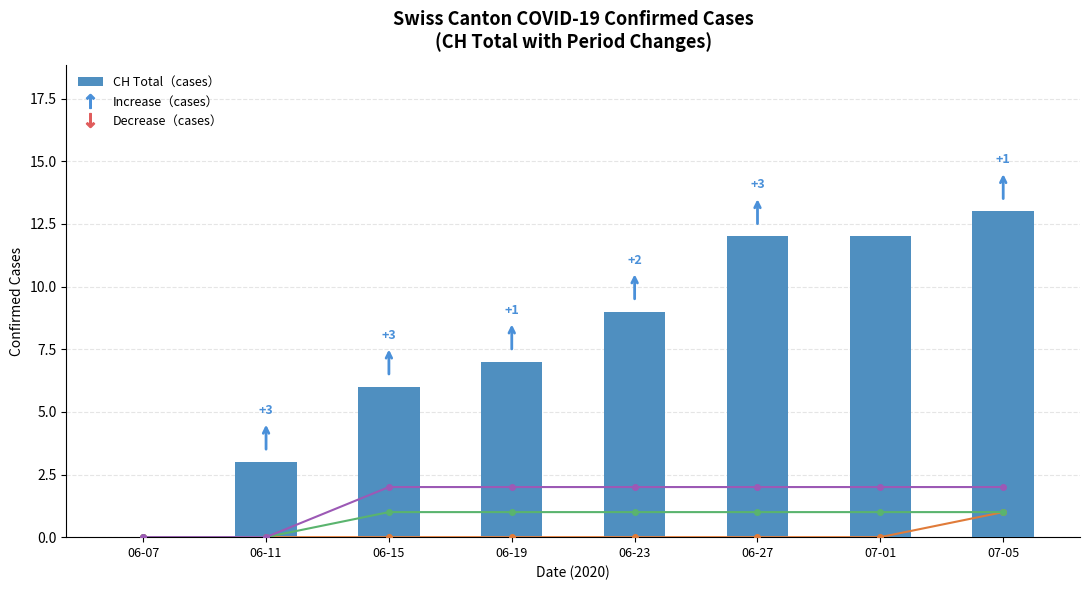

What is the difference between the maximum and minimum values in the CH (Total) series?

13